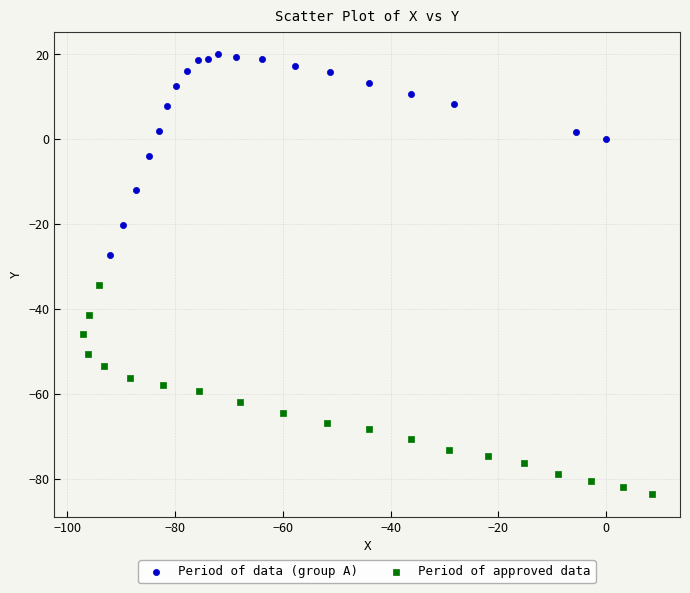

Which series reaches the minimum Y coordinate?

Period of approved data